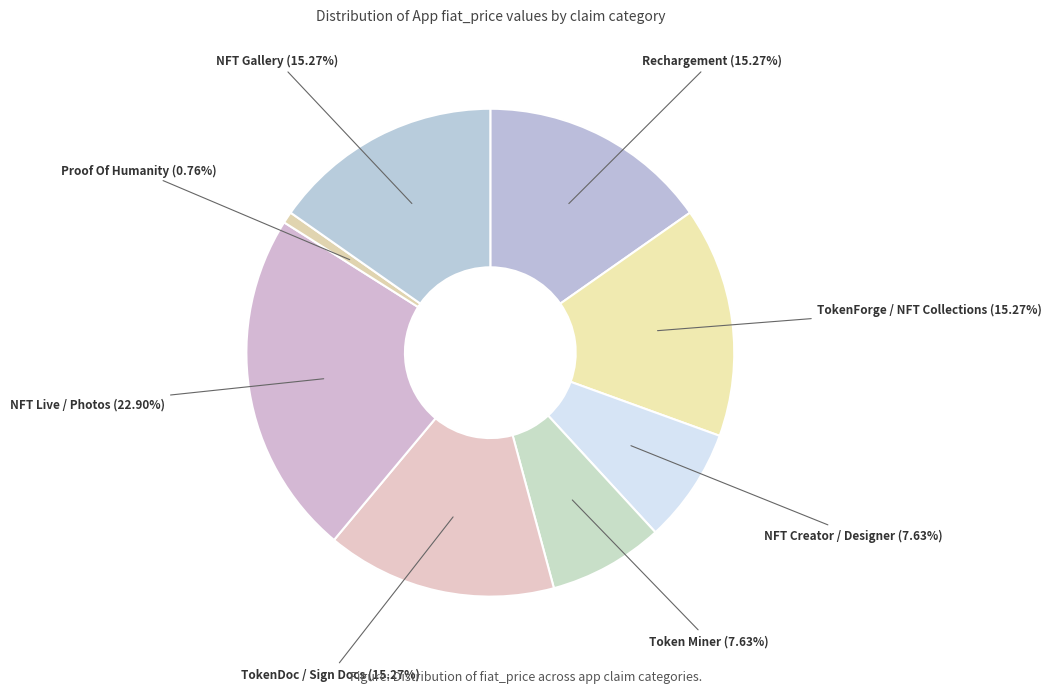

Is there any slice that represents more than half of the pie?

No